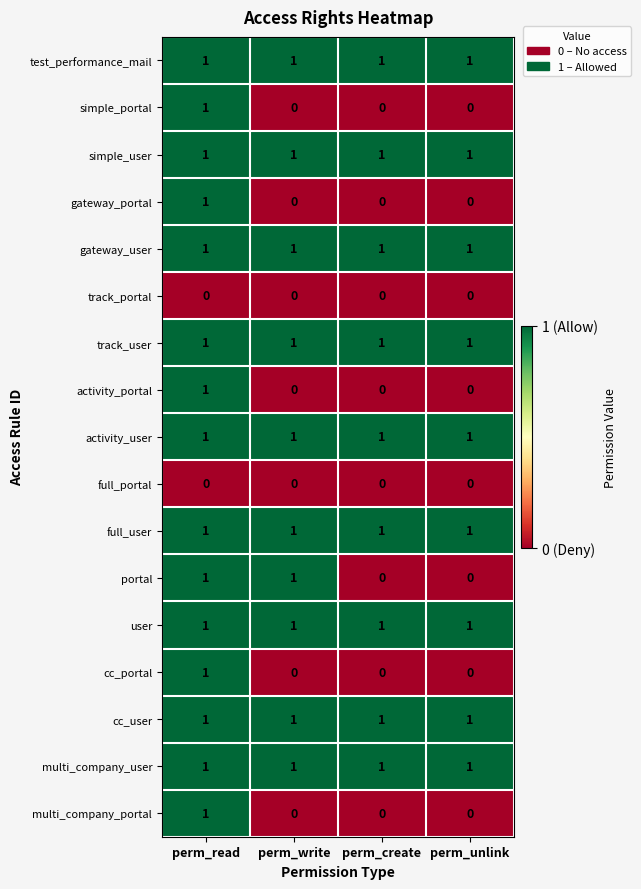

True or false: user has a value of 2 at perm_unlink.

False